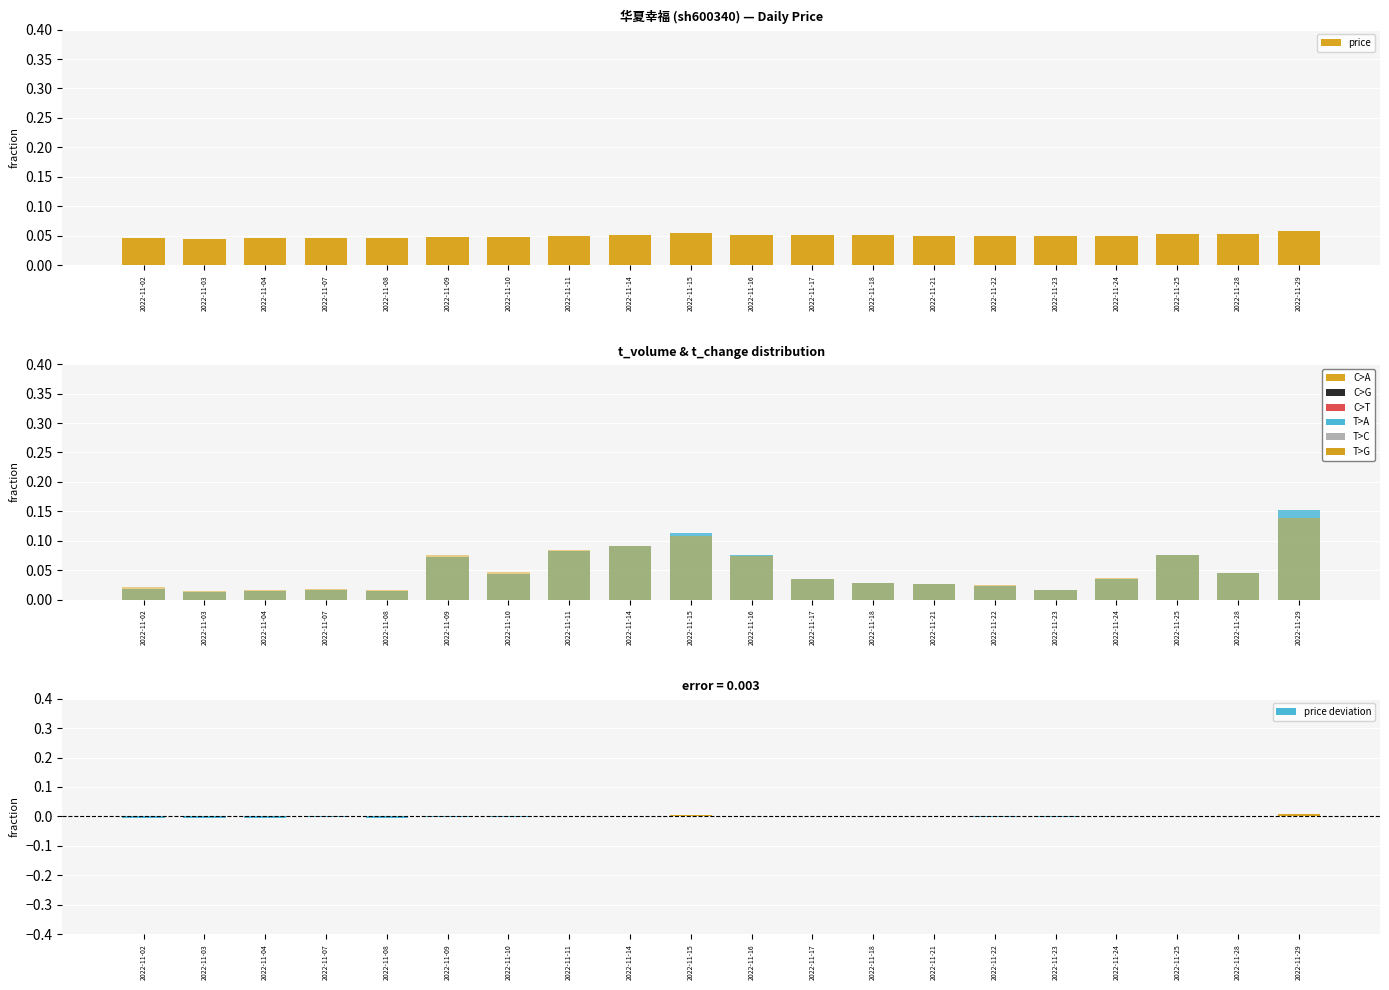

Reading left to right, transcribe all the data shown in this chart.

price: 2022-11-02=0.0	2022-11-03=0.0	2022-11-04=0.0	2022-11-07=0.0	2022-11-08=0.0	2022-11-09=0.0	2022-11-10=0.0	2022-11-11=0.1	2022-11-14=0.1	2022-11-15=0.1	2022-11-16=0.1	2022-11-17=0.1	2022-11-18=0.1	2022-11-21=0.1	2022-11-22=0.0	2022-11-23=0.0	2022-11-24=0.0	2022-11-25=0.1	2022-11-28=0.1	2022-11-29=0.1
t_volume: 2022-11-02=0.0	2022-11-03=0.0	2022-11-04=0.0	2022-11-07=0.0	2022-11-08=0.0	2022-11-09=0.1	2022-11-10=0.0	2022-11-11=0.1	2022-11-14=0.1	2022-11-15=0.1	2022-11-16=0.1	2022-11-17=0.0	2022-11-18=0.0	2022-11-21=0.0	2022-11-22=0.0	2022-11-23=0.0	2022-11-24=0.0	2022-11-25=0.1	2022-11-28=0.0	2022-11-29=0.2
t_change: 2022-11-02=0.0	2022-11-03=0.0	2022-11-04=0.0	2022-11-07=0.0	2022-11-08=0.0	2022-11-09=0.1	2022-11-10=0.0	2022-11-11=0.1	2022-11-14=0.1	2022-11-15=0.1	2022-11-16=0.1	2022-11-17=0.0	2022-11-18=0.0	2022-11-21=0.0	2022-11-22=0.0	2022-11-23=0.0	2022-11-24=0.0	2022-11-25=0.1	2022-11-28=0.0	2022-11-29=0.1
price deviation: 2022-11-02=-0.0	2022-11-03=-0.0	2022-11-04=-0.0	2022-11-07=-0.0	2022-11-08=-0.0	2022-11-09=-0.0	2022-11-10=-0.0	2022-11-11=0.0	2022-11-14=0.0	2022-11-15=0.0	2022-11-16=0.0	2022-11-17=0.0	2022-11-18=0.0	2022-11-21=0.0	2022-11-22=-0.0	2022-11-23=-0.0	2022-11-24=-0.0	2022-11-25=0.0	2022-11-28=0.0	2022-11-29=0.0